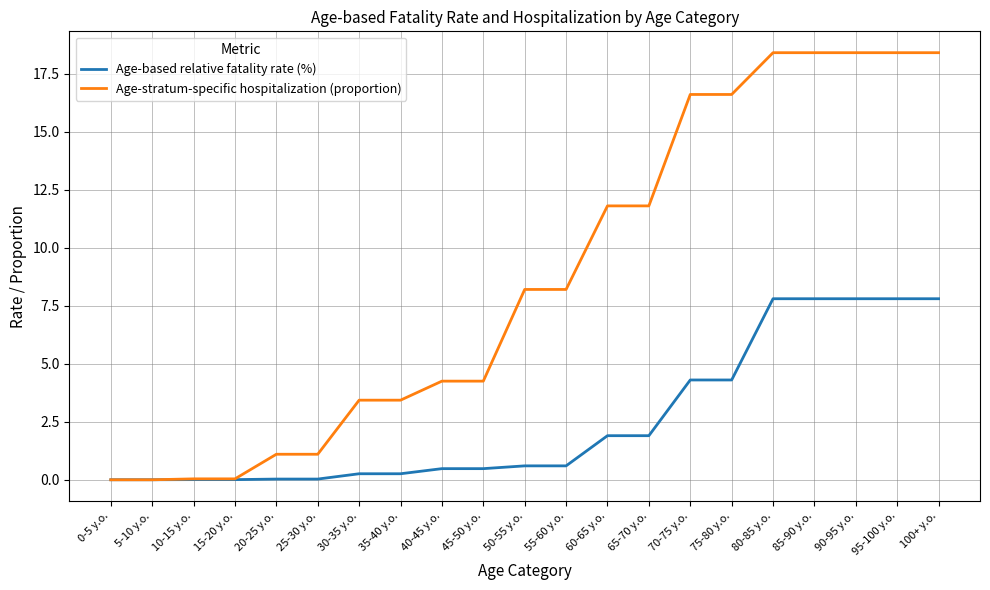

What is the highest value of the Age-based relative fatality rate (%) series?

7.8